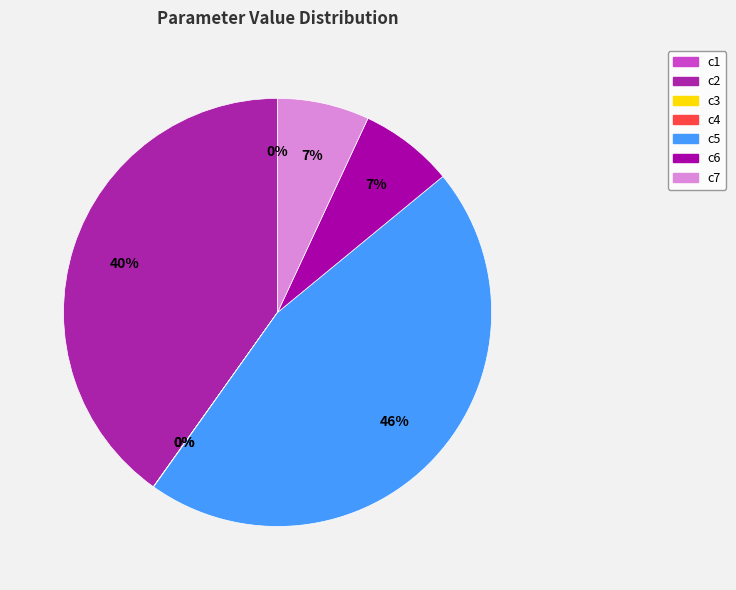

To the nearest percent, what is the average slice percentage?

14%